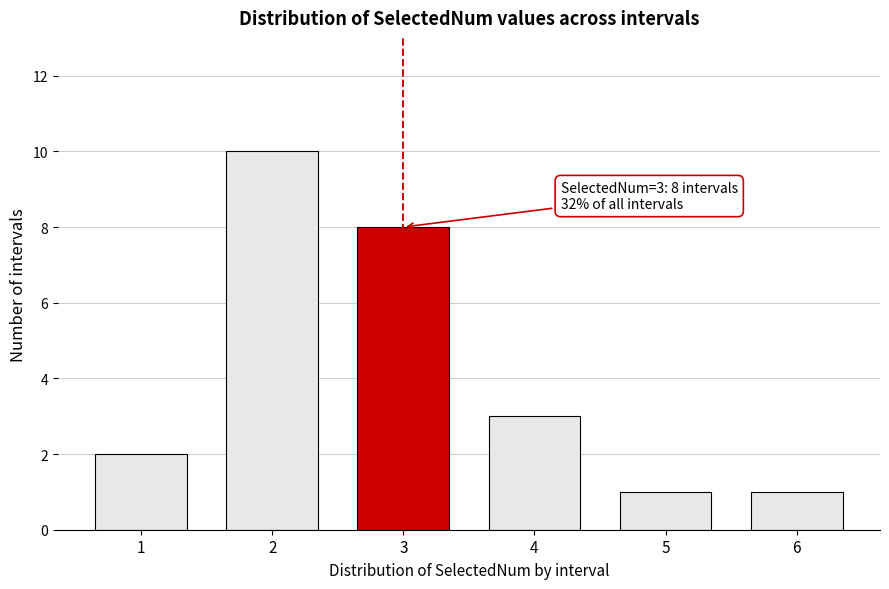

Reading right to left, list all the values displayed in this chart.

1	1	3	8	10	2